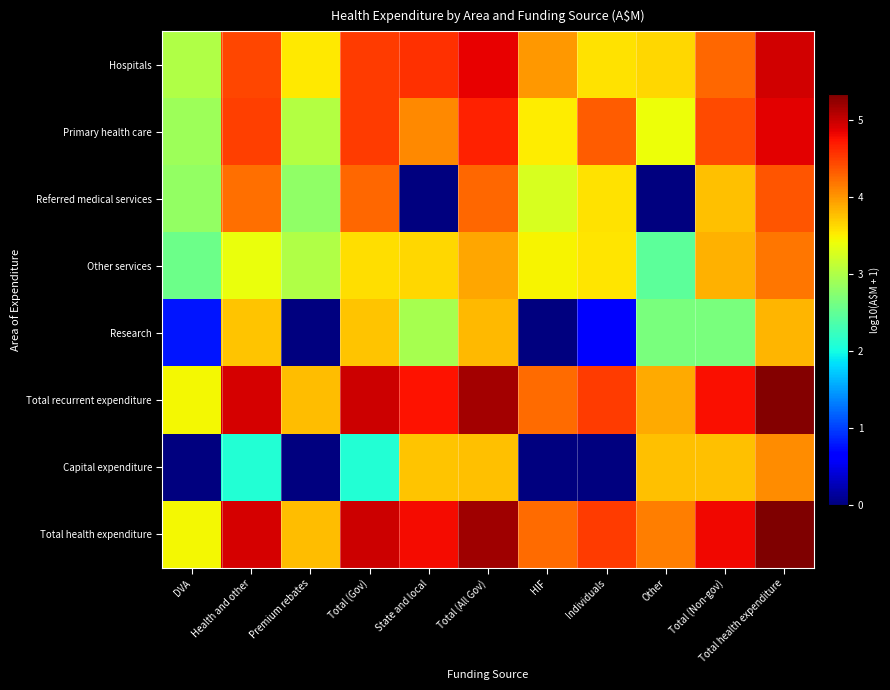

Which series has the largest total across all categories?

Total health expenditure